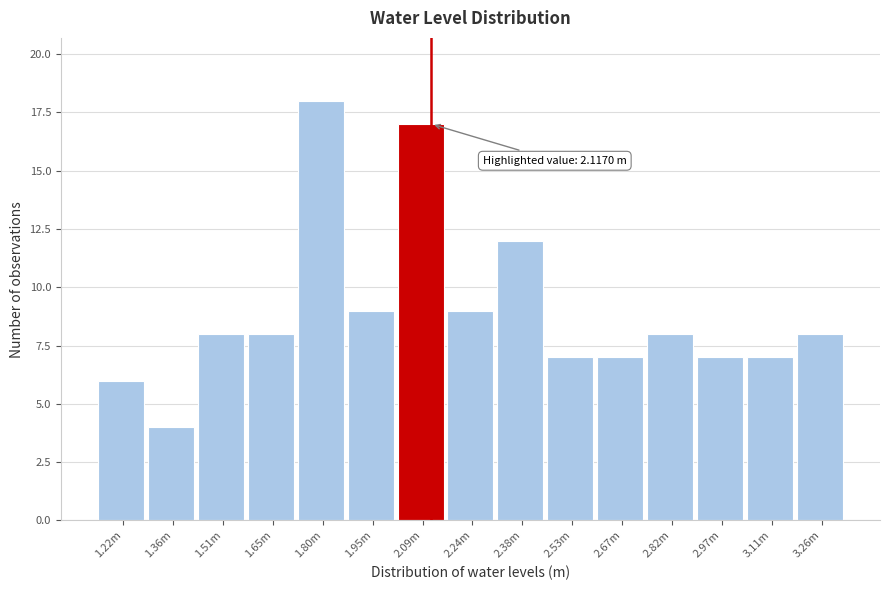

Reading left to right, list all the values displayed in this chart.

6	4	8	8	18	9	17	9	12	7	7	8	7	7	8